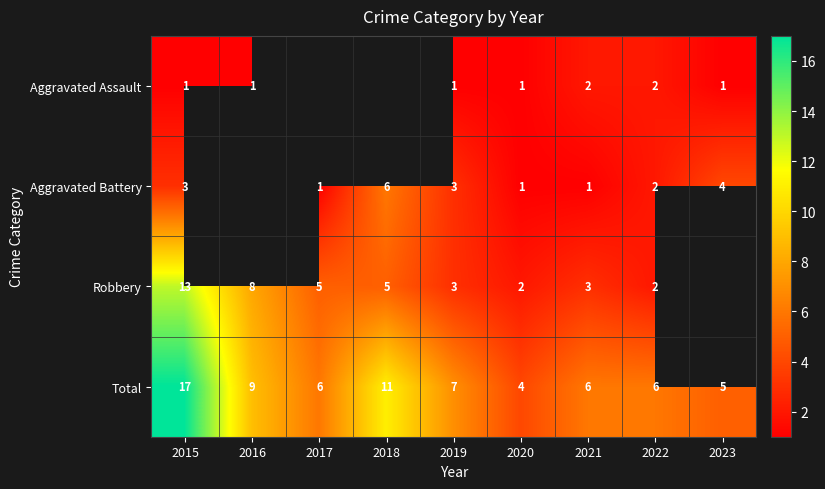

Which series changed the most between 2019 and 2021?

Aggravated Battery